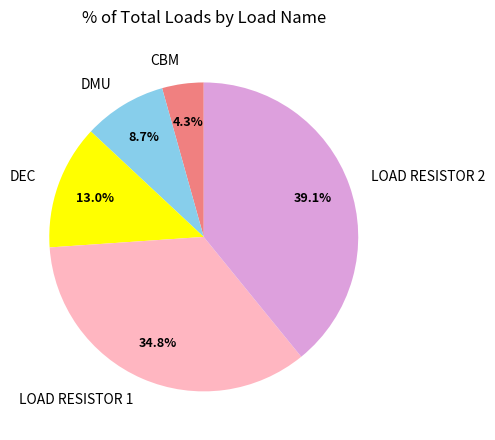

Which slice is the largest?

LOAD RESISTOR 2